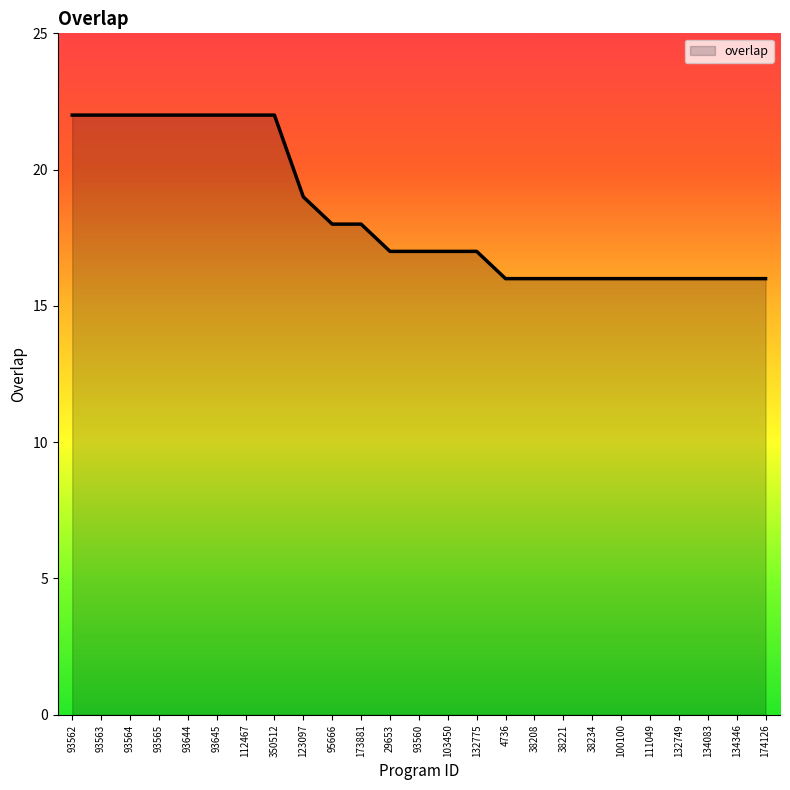

Approximately how many times larger is the value at 93560 compared to 38208?

1.1